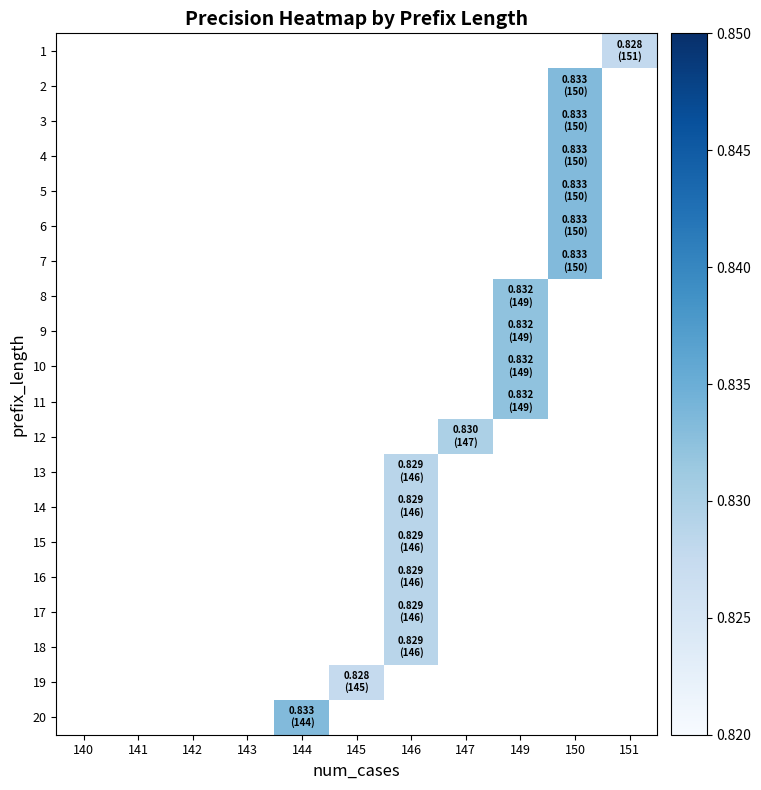

Is the value of 17 at 150 greater than the value of 8 at 144?

No